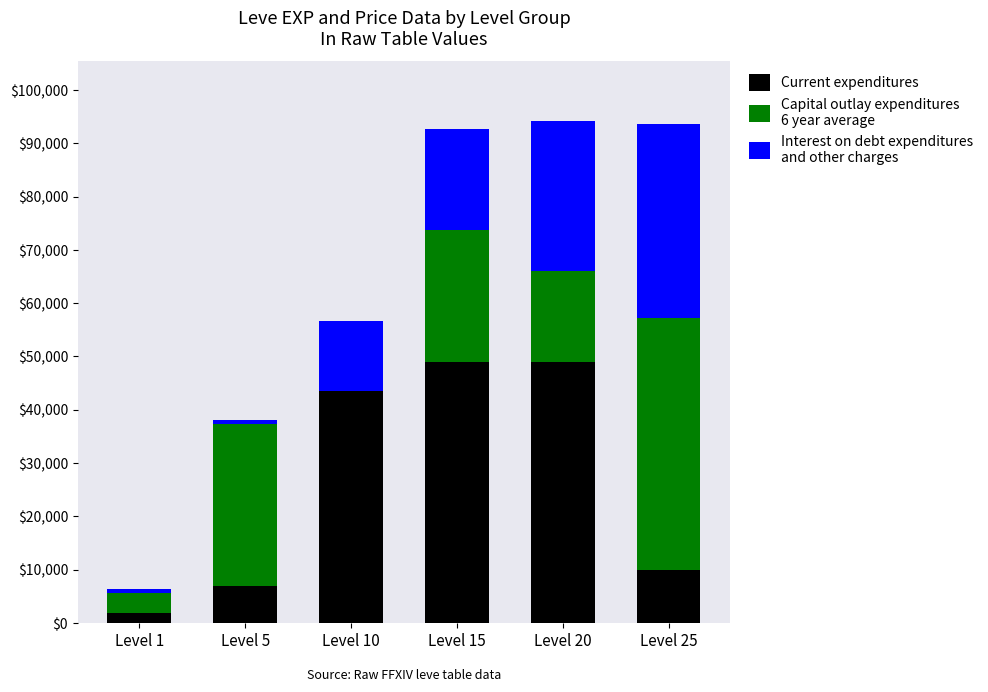

Reading left to right, what are the values for Current expenditures?

Level 1=1820	Level 5=6950	Level 10=43585	Level 15=49000	Level 20=49000	Level 25=10000